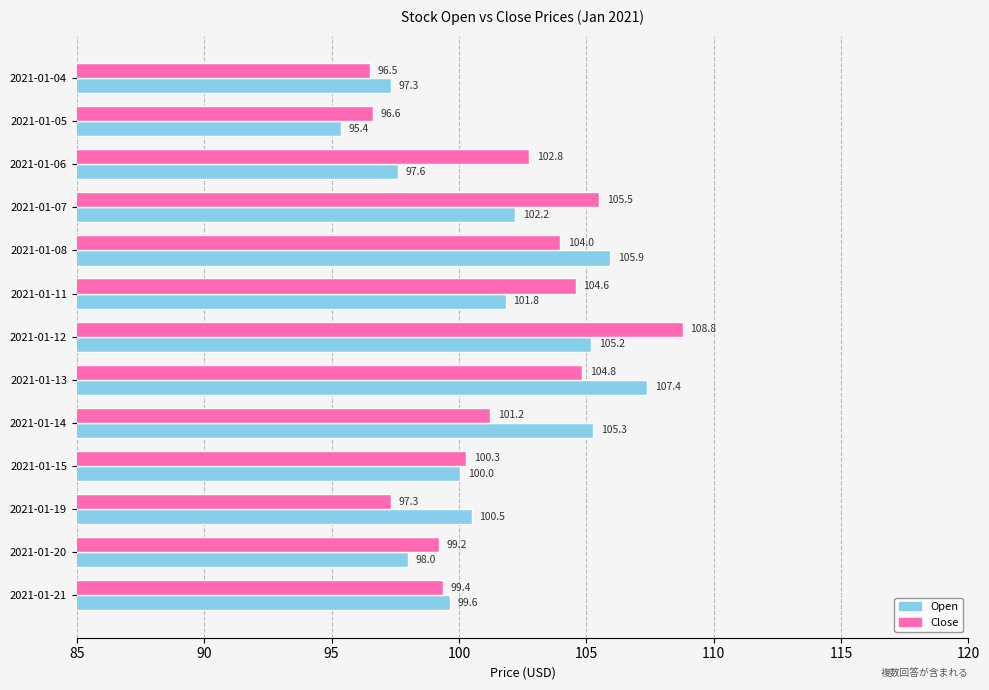

What is the total value across all series at 2021-01-11?

206.4